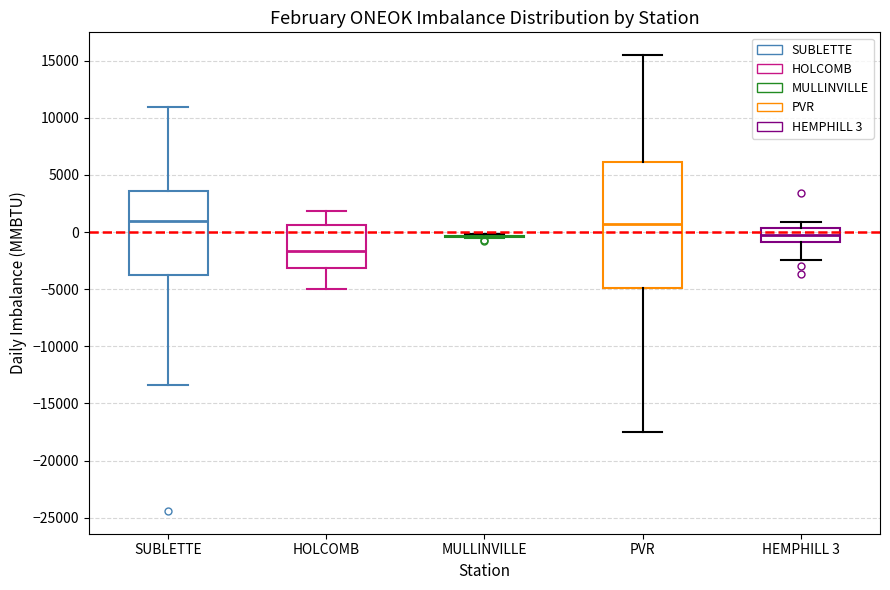

Which box is the tallest, from its lower edge to its upper edge?

PVR